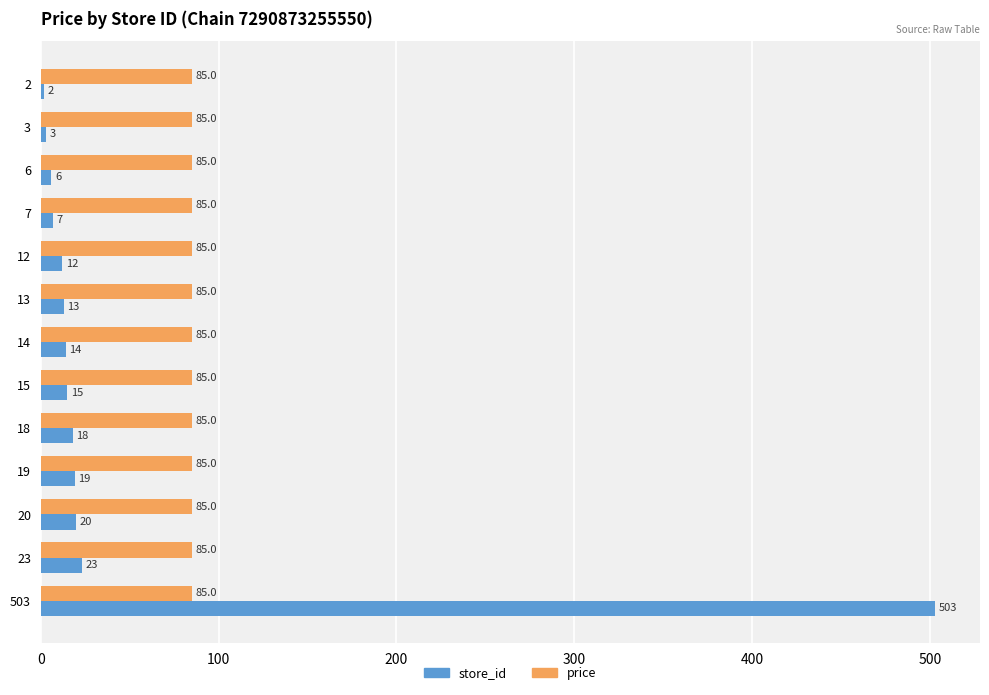

The value of store_id at 503 is 503. True or false?

True